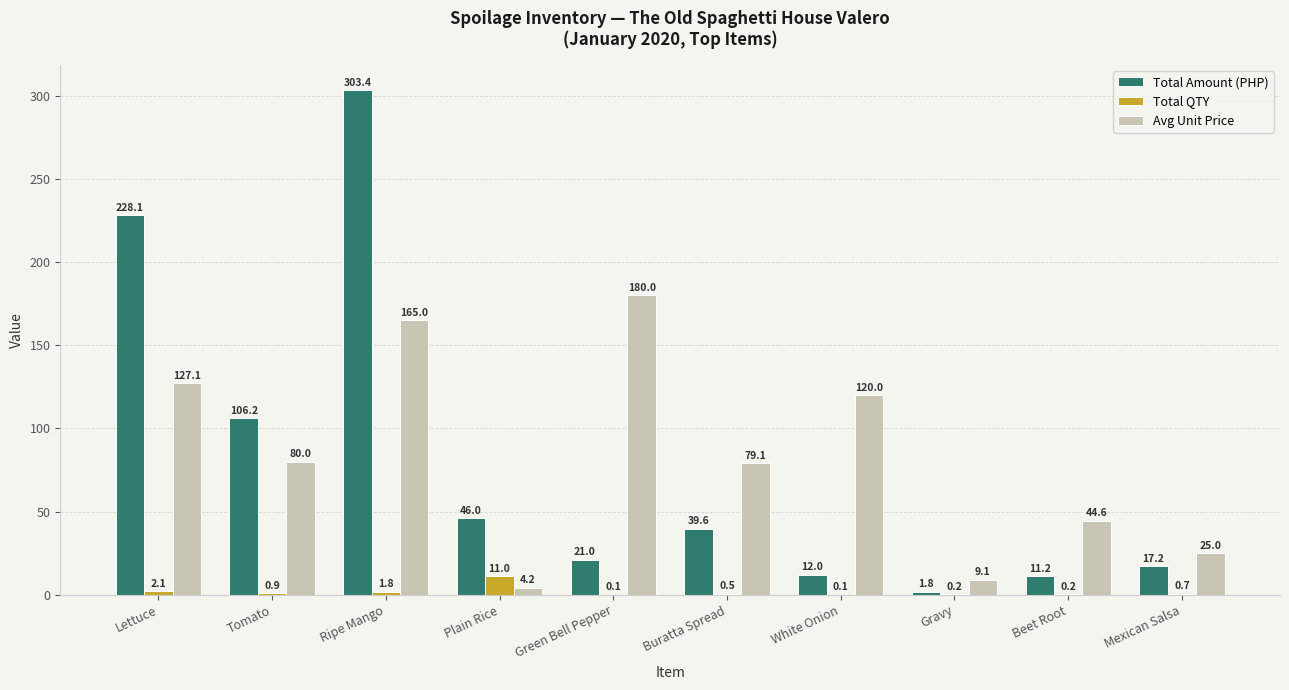

Is it true that Avg Unit Price equals 25.0 at Mexican Salsa?

True